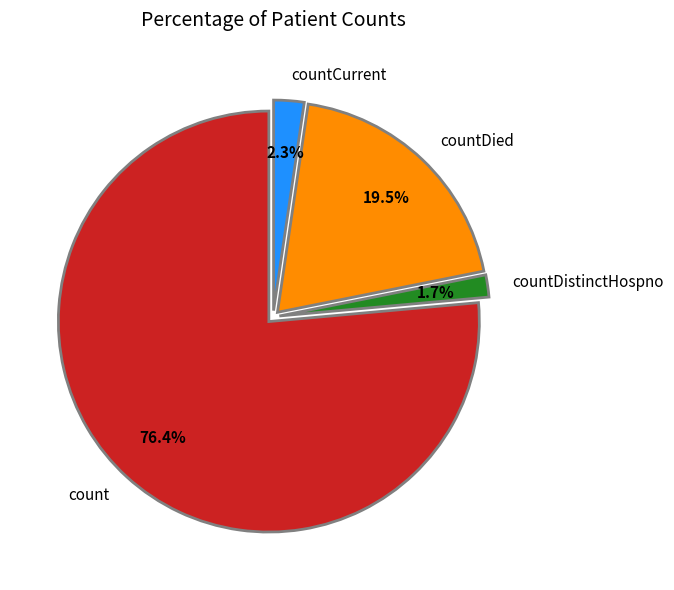

What is the ratio of the value at countDied to the value at countDistinctHospno?

11.5